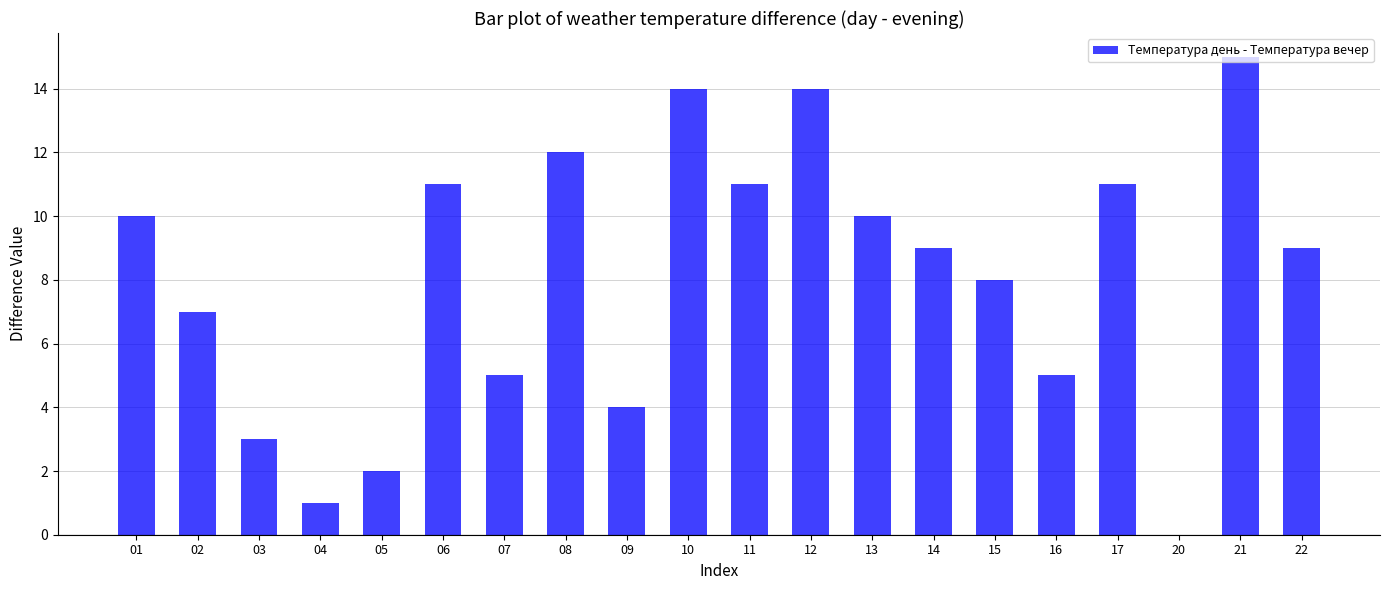

Does the chart contain stacked bars?

No